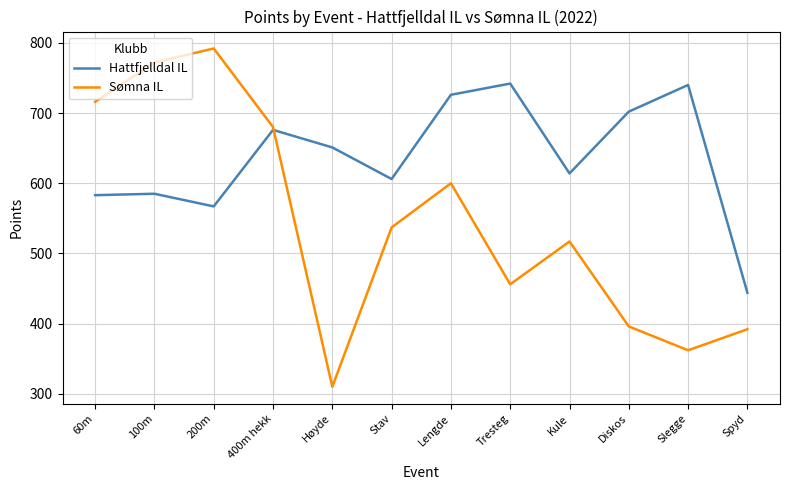

The value of Sømna IL at Diskos is 153. True or false?

False